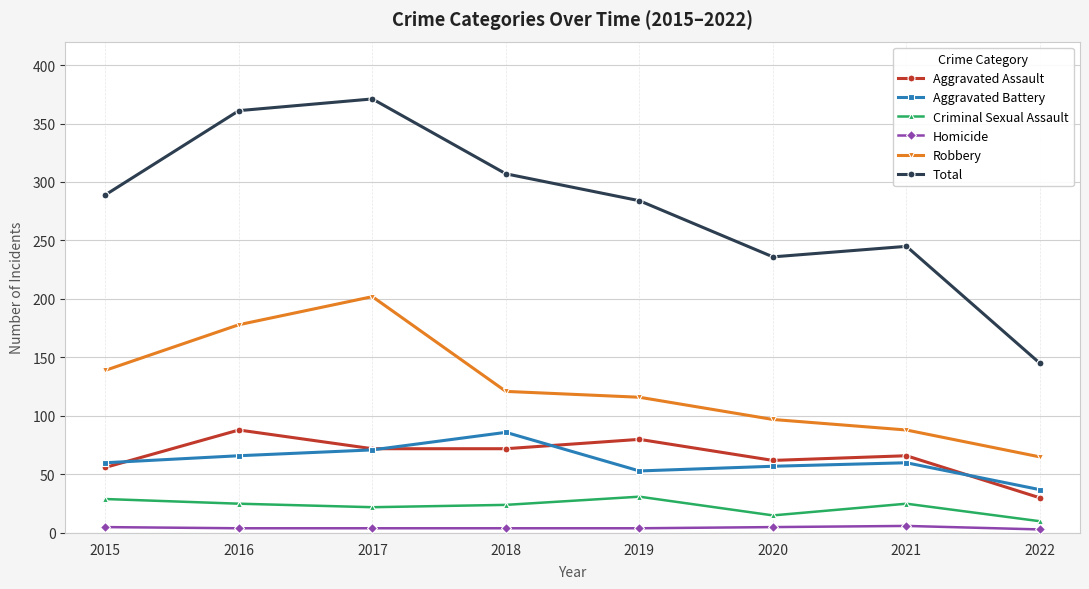

How many data points in Total are less than 289?

4